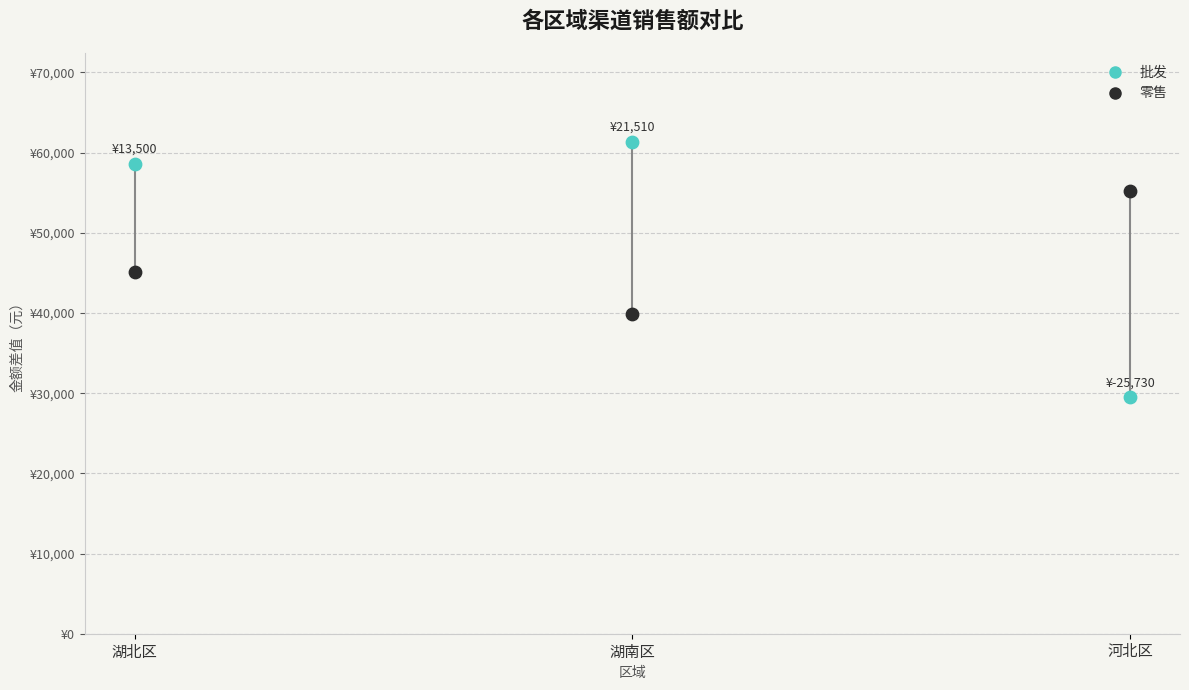

What is the total value across all series at 湖北区?

103740